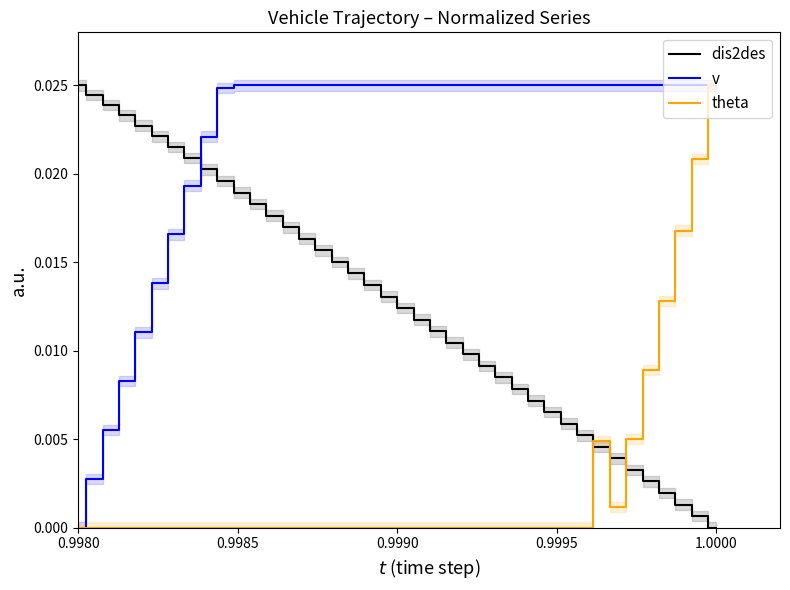

True or false: v and dis2des cross at least once.

True